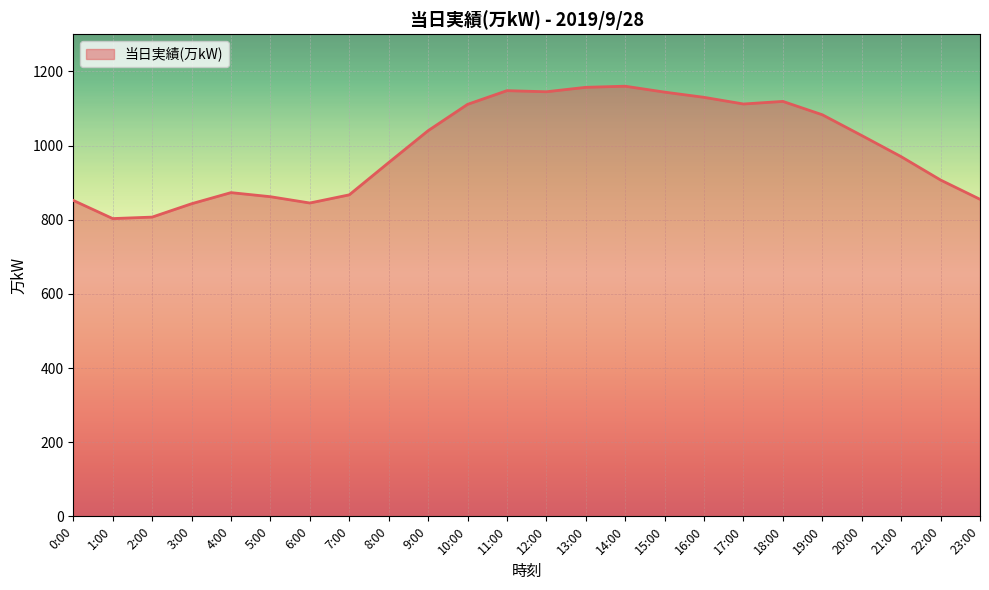

The value at 15:00 is 1144. True or false?

True